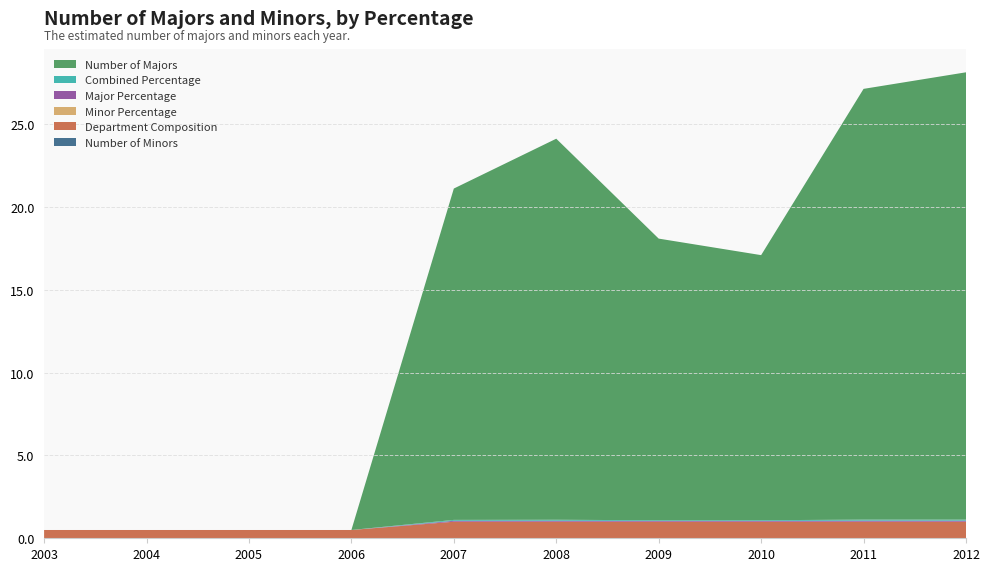

Reading left to right, transcribe all the data shown in this chart.

Number of Minors: 0.0	0.0	0.0	0.0	0.0	0.0	0.0	0.0	0.0	0.0
Department Composition: 0.5	0.5	0.5	0.5	1.0	1.0	1.0	1.0	1.0	1.0
Minor Percentage: 0.0	0.0	0.0	0.0	0.0	0.0	0.0	0.0	0.0	0.0
Major Percentage: 0.0	0.0	0.0	0.0	0.1	0.1	0.0	0.0	0.1	0.1
Combined Percentage: 0.0	0.0	0.0	0.0	0.1	0.1	0.0	0.0	0.1	0.1
Number of Majors: 0.0	0.0	0.0	0.0	20.0	23.0	17.0	16.0	26.0	27.0